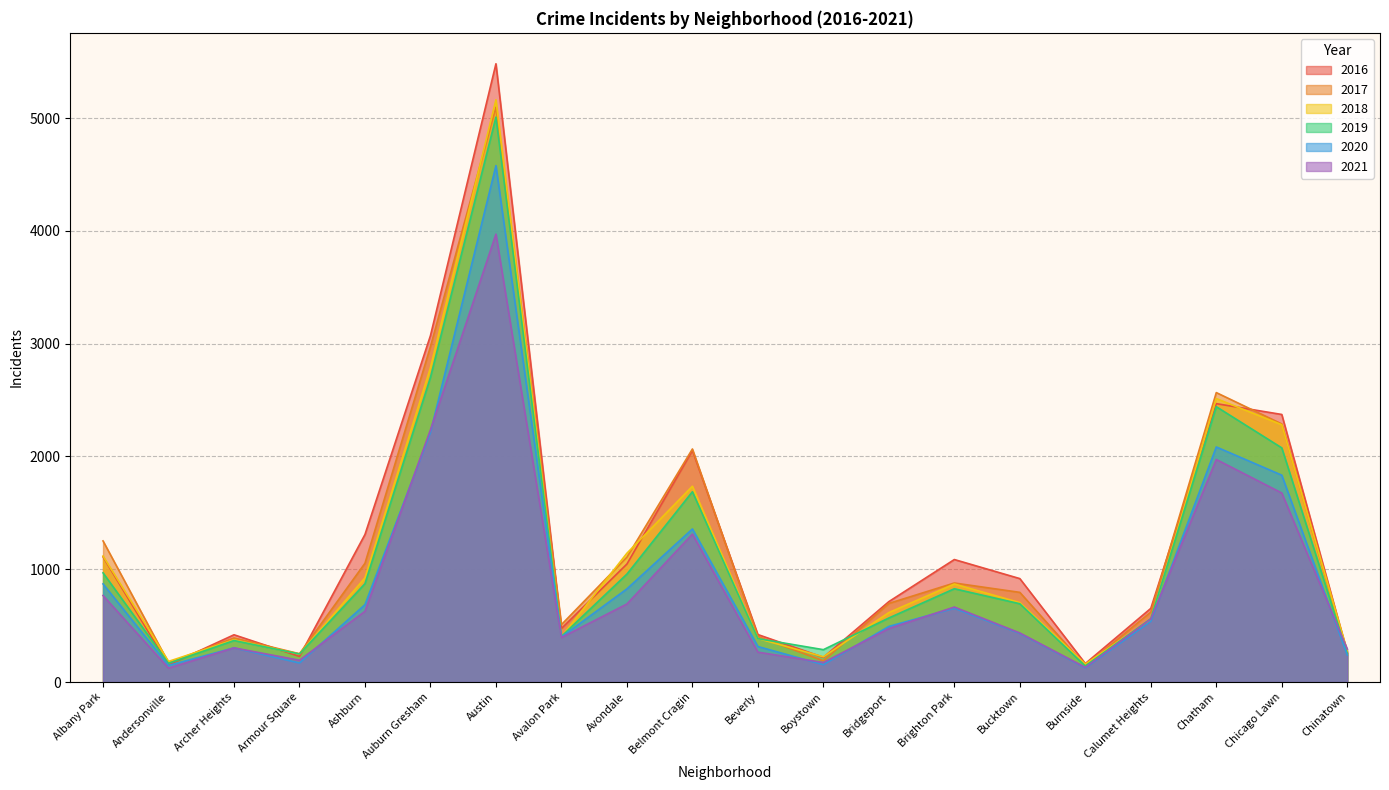

Where is 2016 nearest to the value 2816?

Auburn Gresham